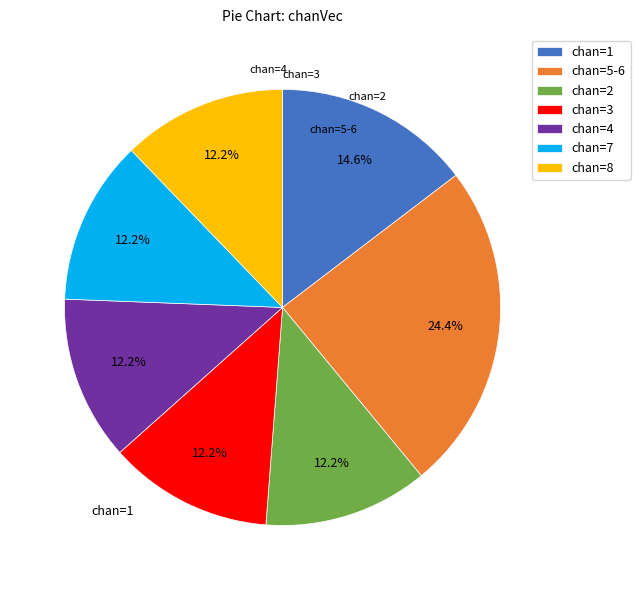

Which category has the biggest portion of the pie?

chan=5-6